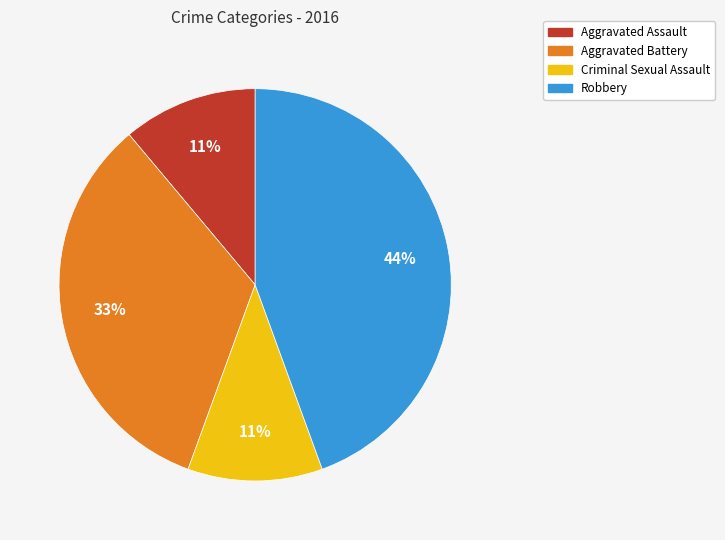

Is the sum of Criminal Sexual Assault and Aggravated Battery greater than half?

No